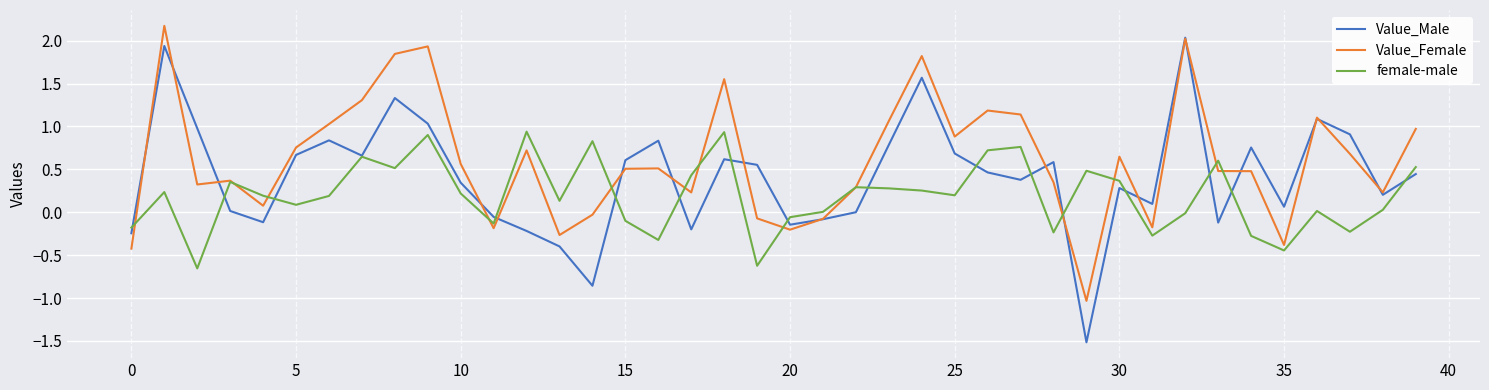

What is the maximum value for female-male?

0.9